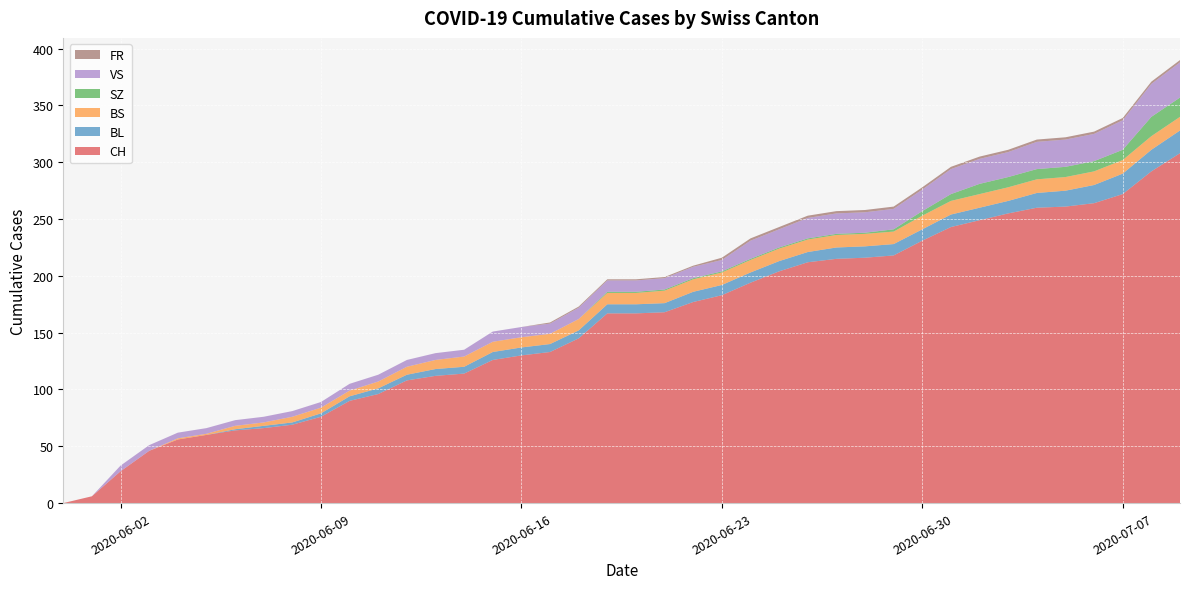

Reading right to left, what are all the values shown in this chart?

CH: 2020-07-09=308	2020-07-08=292	2020-07-07=272	2020-07-06=264	2020-07-05=261	2020-07-04=260	2020-07-03=255	2020-07-02=249	2020-07-01=243	2020-06-30=231	2020-06-29=218	2020-06-28=216	2020-06-27=215	2020-06-26=212	2020-06-25=204	2020-06-24=194	2020-06-23=183	2020-06-22=177	2020-06-21=168	2020-06-20=167	2020-06-19=167	2020-06-18=145	2020-06-17=133	2020-06-16=130	2020-06-15=126	2020-06-14=114	2020-06-13=112	2020-06-12=108	2020-06-11=96	2020-06-10=90	2020-06-09=76	2020-06-08=69	2020-06-07=66	2020-06-06=64	2020-06-05=60	2020-06-04=56	2020-06-03=46	2020-06-02=28	2020-06-01=6	2020-05-31=0
BL: 2020-07-09=20	2020-07-08=19	2020-07-07=18	2020-07-06=16	2020-07-05=14	2020-07-04=13	2020-07-03=11	2020-07-02=11	2020-07-01=11	2020-06-30=10	2020-06-29=10	2020-06-28=10	2020-06-27=10	2020-06-26=9	2020-06-25=9	2020-06-24=9	2020-06-23=9	2020-06-22=9	2020-06-21=8	2020-06-20=8	2020-06-19=8	2020-06-18=7	2020-06-17=7	2020-06-16=7	2020-06-15=7	2020-06-14=6	2020-06-13=6	2020-06-12=5	2020-06-11=5	2020-06-10=4	2020-06-09=3	2020-06-08=2	2020-06-07=2	2020-06-06=1	2020-06-05=0	2020-06-04=0	2020-06-03=0	2020-06-02=0	2020-06-01=0	2020-05-31=0
BS: 2020-07-09=12	2020-07-08=12	2020-07-07=12	2020-07-06=12	2020-07-05=12	2020-07-04=12	2020-07-03=12	2020-07-02=12	2020-07-01=12	2020-06-30=12	2020-06-29=11	2020-06-28=11	2020-06-27=11	2020-06-26=11	2020-06-25=11	2020-06-24=11	2020-06-23=11	2020-06-22=11	2020-06-21=11	2020-06-20=10	2020-06-19=10	2020-06-18=10	2020-06-17=9	2020-06-16=9	2020-06-15=9	2020-06-14=9	2020-06-13=8	2020-06-12=7	2020-06-11=6	2020-06-10=5	2020-06-09=5	2020-06-08=5	2020-06-07=3	2020-06-06=3	2020-06-05=1	2020-06-04=1	2020-06-03=0	2020-06-02=0	2020-06-01=0	2020-05-31=0
SZ: 2020-07-09=17	2020-07-08=17	2020-07-07=9	2020-07-06=9	2020-07-05=9	2020-07-04=9	2020-07-03=9	2020-07-02=9	2020-07-01=6	2020-06-30=4	2020-06-29=2	2020-06-28=1	2020-06-27=1	2020-06-26=1	2020-06-25=1	2020-06-24=1	2020-06-23=1	2020-06-22=1	2020-06-21=1	2020-06-20=1	2020-06-19=1	2020-06-18=0	2020-06-17=0	2020-06-16=0	2020-06-15=0	2020-06-14=0	2020-06-13=0	2020-06-12=0	2020-06-11=0	2020-06-10=0	2020-06-09=0	2020-06-08=0	2020-06-07=0	2020-06-06=0	2020-06-05=0	2020-06-04=0	2020-06-03=0	2020-06-02=0	2020-06-01=0	2020-05-31=0
VS: 2020-07-09=31	2020-07-08=29	2020-07-07=26	2020-07-06=24	2020-07-05=24	2020-07-04=24	2020-07-03=22	2020-07-02=22	2020-07-01=22	2020-06-30=19	2020-06-29=18	2020-06-28=18	2020-06-27=18	2020-06-26=18	2020-06-25=16	2020-06-24=16	2020-06-23=10	2020-06-22=10	2020-06-21=10	2020-06-20=10	2020-06-19=10	2020-06-18=10	2020-06-17=9	2020-06-16=9	2020-06-15=9	2020-06-14=6	2020-06-13=6	2020-06-12=6	2020-06-11=6	2020-06-10=6	2020-06-09=5	2020-06-08=5	2020-06-07=5	2020-06-06=5	2020-06-05=5	2020-06-04=5	2020-06-03=5	2020-06-02=5	2020-06-01=0	2020-05-31=0
FR: 2020-07-09=2	2020-07-08=2	2020-07-07=2	2020-07-06=2	2020-07-05=2	2020-07-04=2	2020-07-03=2	2020-07-02=2	2020-07-01=2	2020-06-30=2	2020-06-29=2	2020-06-28=2	2020-06-27=2	2020-06-26=2	2020-06-25=2	2020-06-24=2	2020-06-23=2	2020-06-22=1	2020-06-21=1	2020-06-20=1	2020-06-19=1	2020-06-18=1	2020-06-17=1	2020-06-16=0	2020-06-15=0	2020-06-14=0	2020-06-13=0	2020-06-12=0	2020-06-11=0	2020-06-10=0	2020-06-09=0	2020-06-08=0	2020-06-07=0	2020-06-06=0	2020-06-05=0	2020-06-04=0	2020-06-03=0	2020-06-02=0	2020-06-01=0	2020-05-31=0